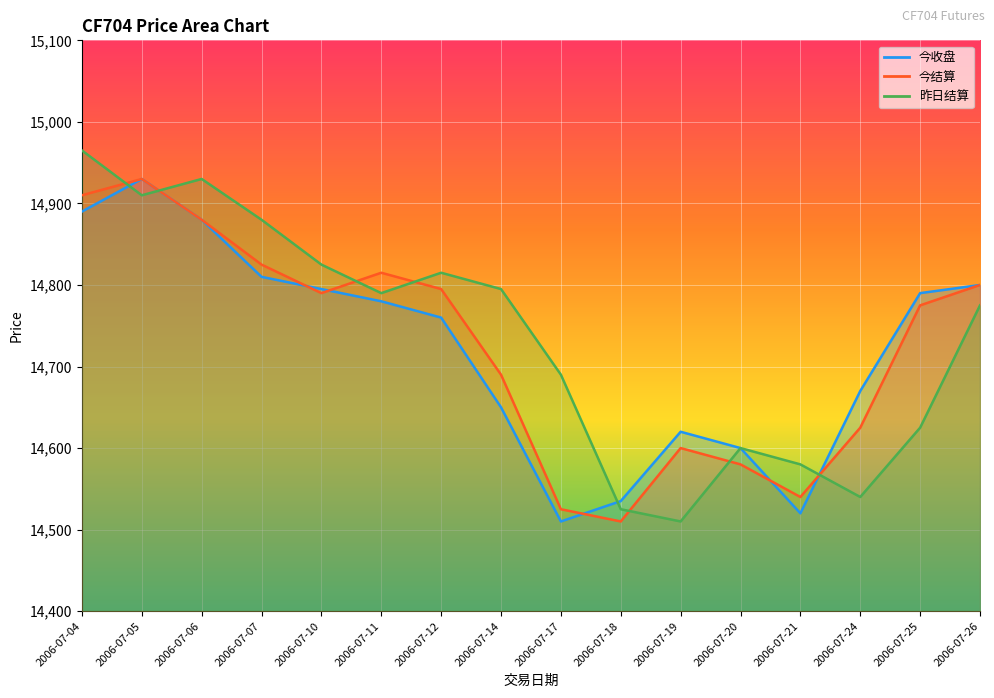

What is the average value of the 今收盘 series?

14721